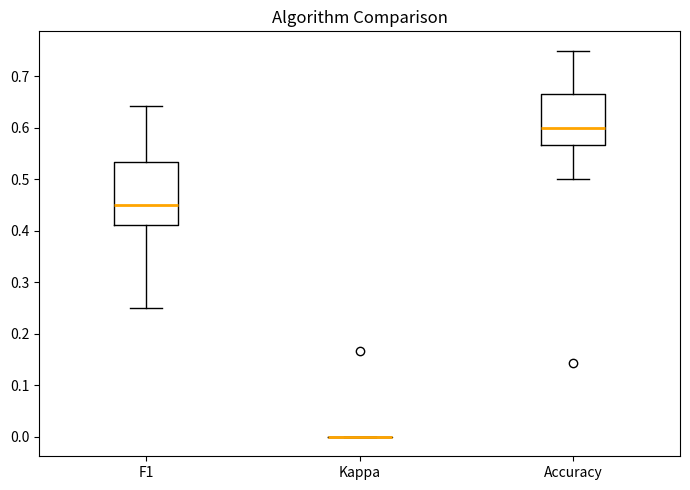

Where does the upper whisker of the box for Accuracy end on the y-axis? The values are not printed on the chart, so give them approximately, as read against the axis.

0.75